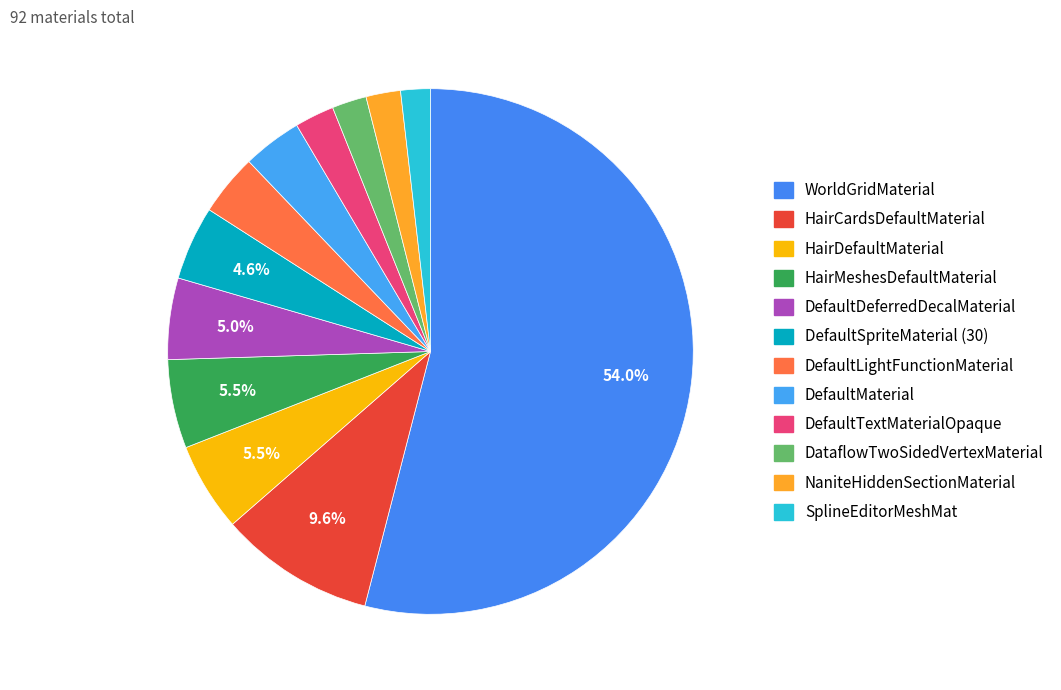

How many segments does this pie chart have?

12